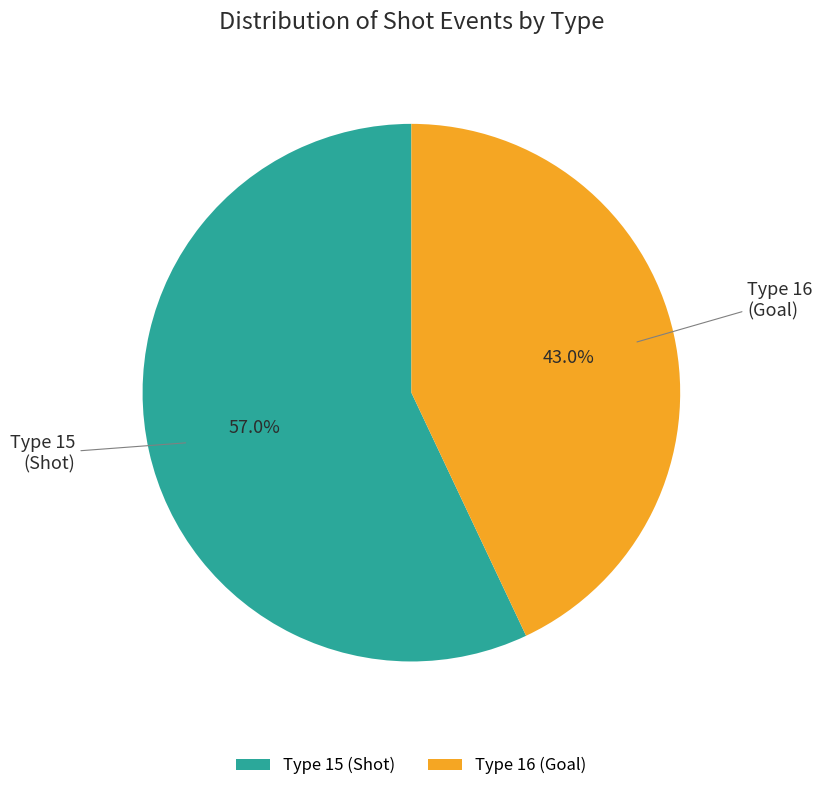

How much of the chart is everything except Type 15 (Shot)?

43.0%